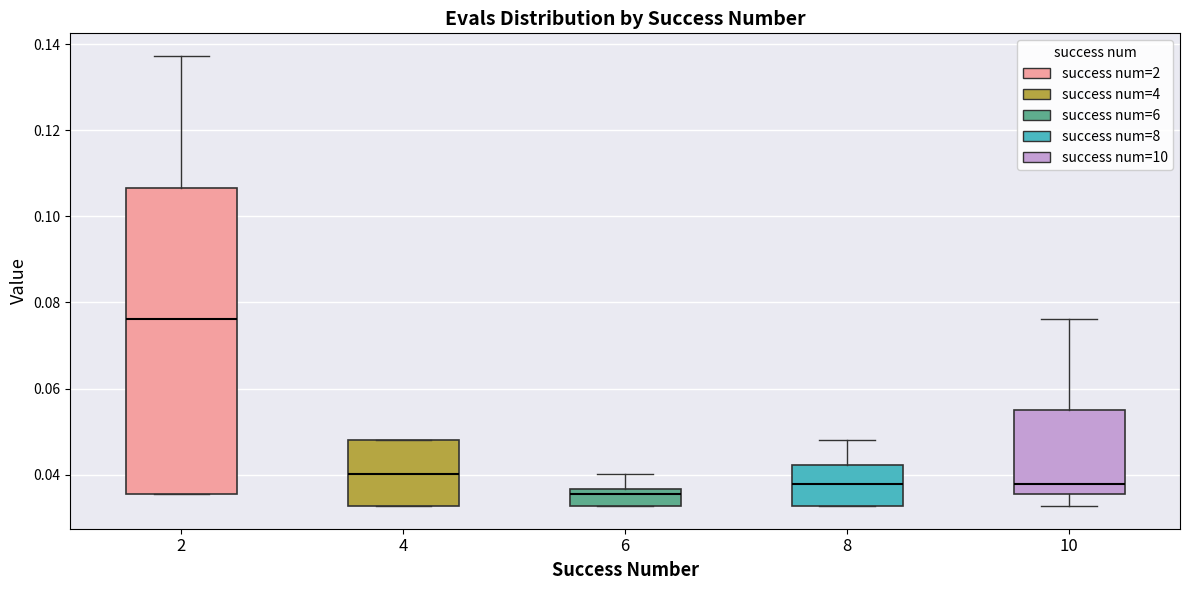

Reading left to right, transcribe this box plot: for each box, give where its median line is, the range the box spans, and where its two whiskers end, as read against the y-axis. The values are not printed on the chart, so give them approximately, as read against the axis.

2: median 0.076, box 0.036 to 0.106, whiskers 0.036 to 0.138
4: median 0.040, box 0.032 to 0.048, whiskers 0.032 to 0.048
6: median 0.036 (just below the box's upper edge), box 0.032 to 0.036, whiskers 0.032 to 0.040
8: median 0.038, box 0.032 to 0.042, whiskers 0.032 to 0.048
10: median 0.038, box 0.036 to 0.056, whiskers 0.032 to 0.076